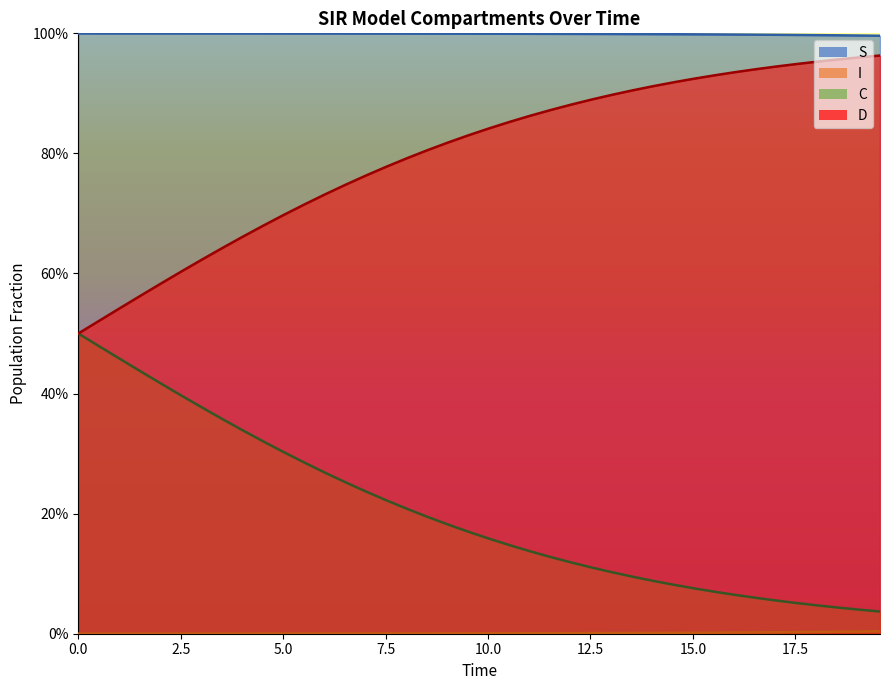

Reading right to left, what are all the values shown in this chart?

S: 1.0	1.0	1.0	1.0	1.0	1.0	1.0	1.0	1.0	1.0	1.0	1.0	1.0	1.0	1.0	1.0	1.0	1.0	1.0	1.0	1.0	1.0	1.0	1.0	1.0	1.0	1.0	1.0	1.0	1.0	1.0	1.0	1.0	1.0	1.0	1.0	1.0	1.0	1.0	1.0
I: 0.0	0.0	0.0	0.0	0.0	0.0	0.0	0.0	0.0	0.0	0.0	0.0	0.0	0.0	0.0	0.0	0.0	0.0	0.0	0.0	0.0	0.0	0.0	0.0	0.0	0.0	0.0	0.0	0.0	0.0	0.0	0.0	0.0	0.0	0.0	0.0	0.0	0.0	0.0	0.0
C: 0.0	0.0	0.0	0.0	0.1	0.1	0.1	0.1	0.1	0.1	0.1	0.1	0.1	0.1	0.1	0.1	0.1	0.1	0.1	0.2	0.2	0.2	0.2	0.2	0.2	0.2	0.3	0.3	0.3	0.3	0.3	0.3	0.4	0.4	0.4	0.4	0.4	0.5	0.5	0.5
D: 1.0	1.0	1.0	1.0	0.9	0.9	0.9	0.9	0.9	0.9	0.9	0.9	0.9	0.9	0.9	0.9	0.9	0.9	0.9	0.8	0.8	0.8	0.8	0.8	0.8	0.8	0.7	0.7	0.7	0.7	0.7	0.7	0.6	0.6	0.6	0.6	0.6	0.5	0.5	0.5